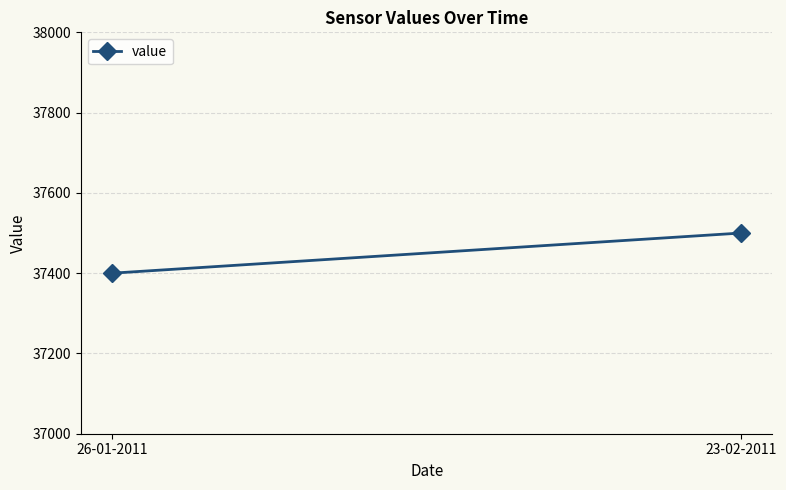

What is the label of the 1st point from the left?

26-01-2011